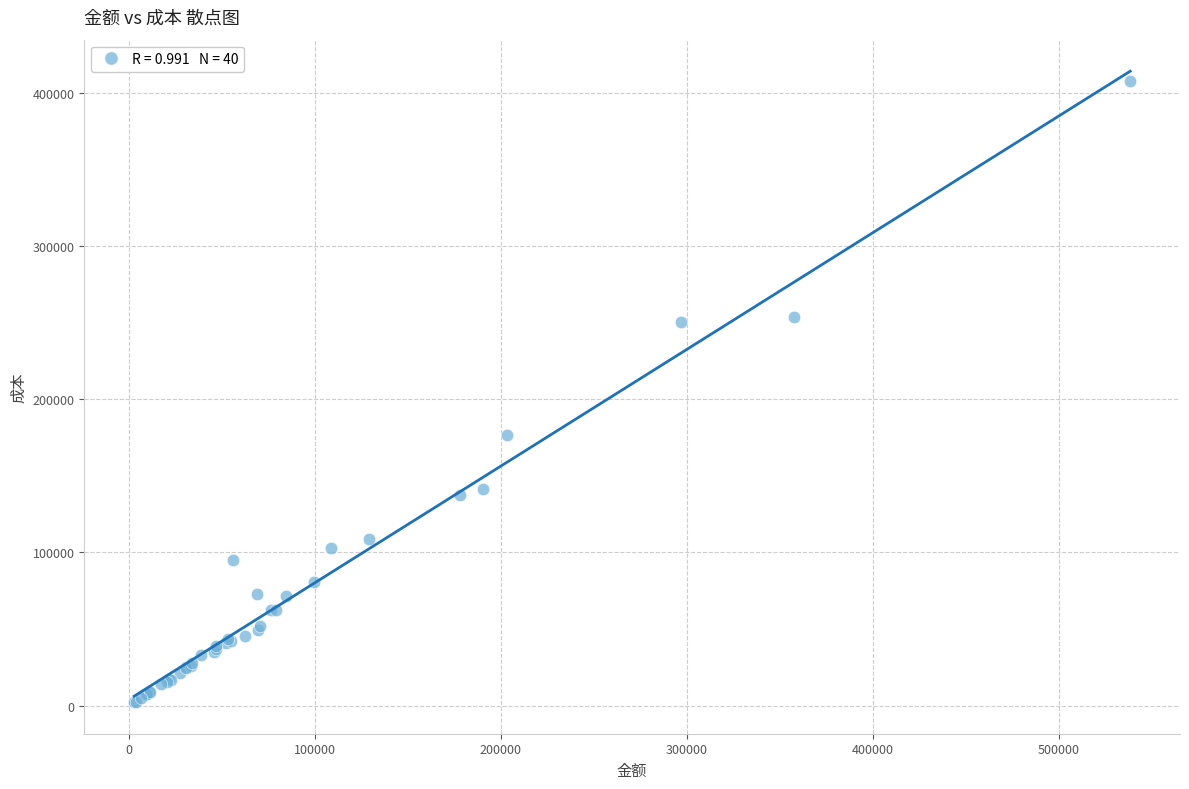

What Y value in the scatter plot is closest to 205095?

176315.0